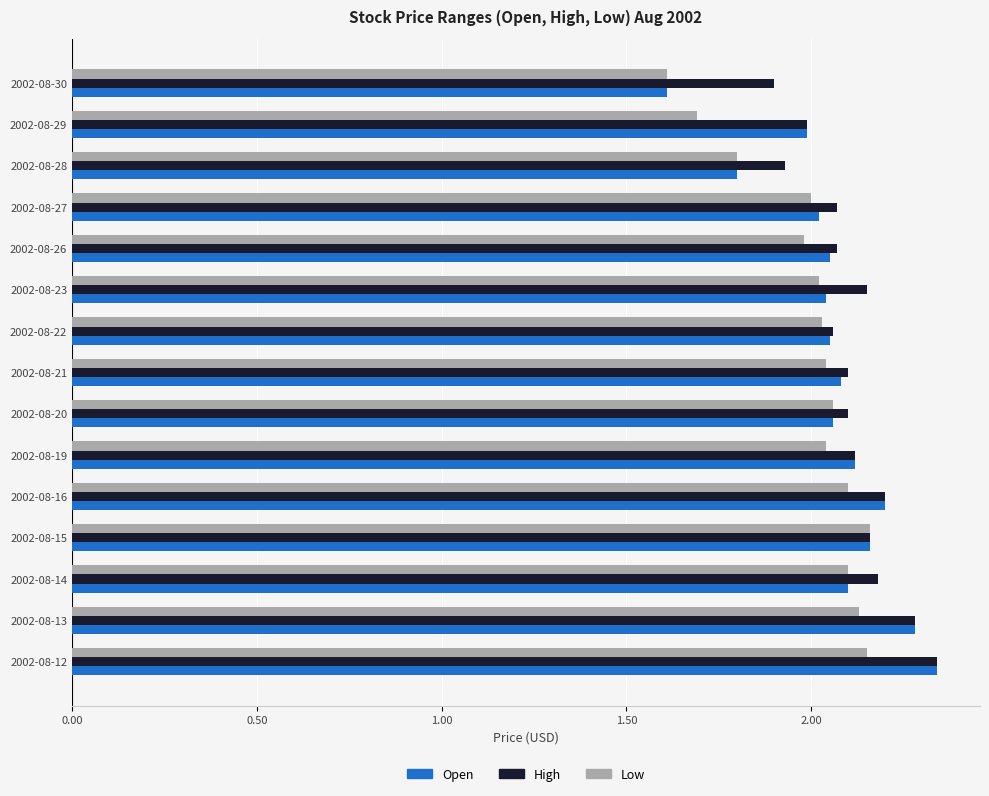

How many distinct data groups are displayed?

3